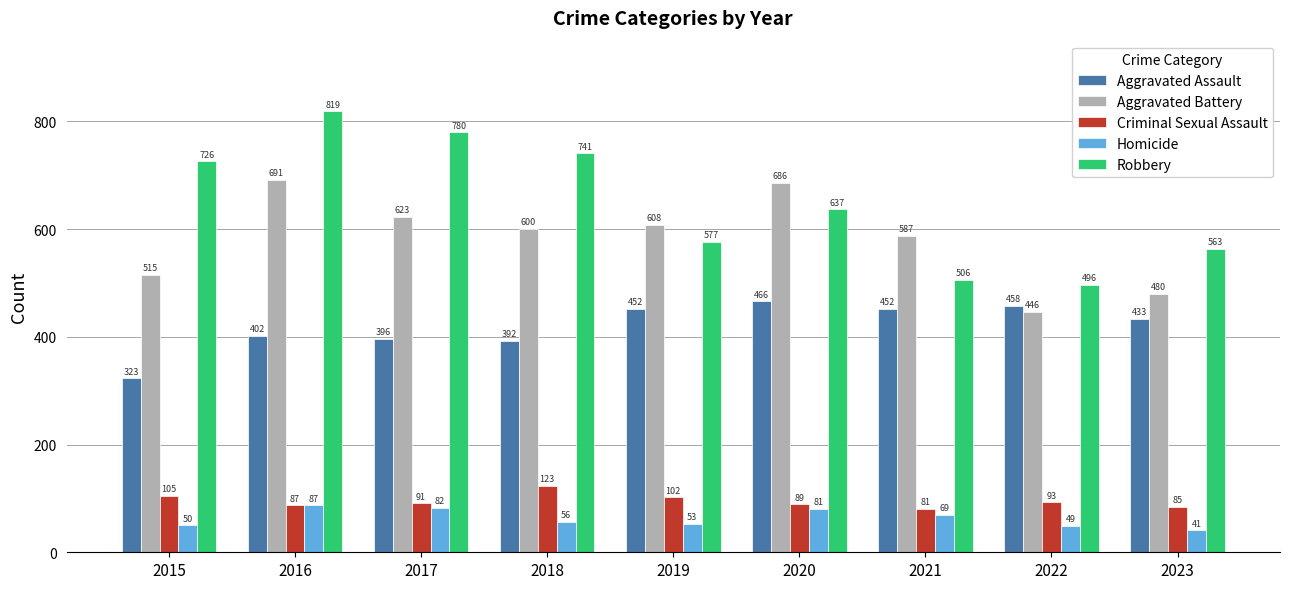

Are the bars grouped side by side (vs. stacked)?

Yes